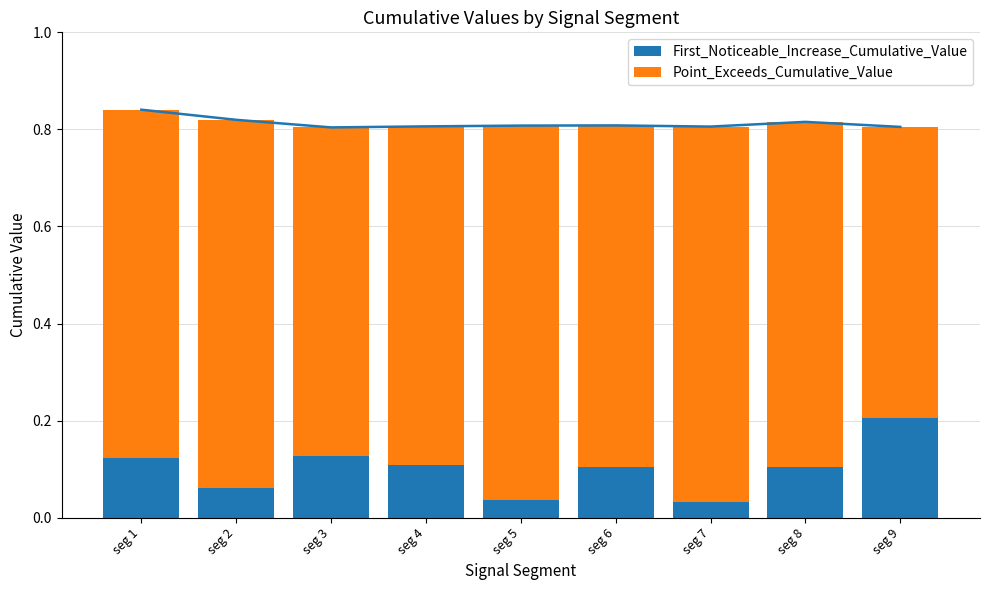

What is the approximate value of Point_Exceeds_Cumulative_Value at seg 8?

0.7